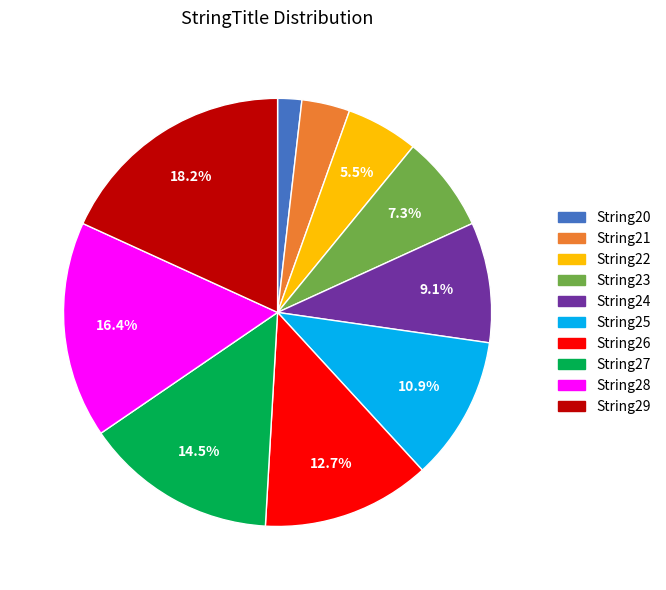

Which category has the smallest portion of the pie?

String20